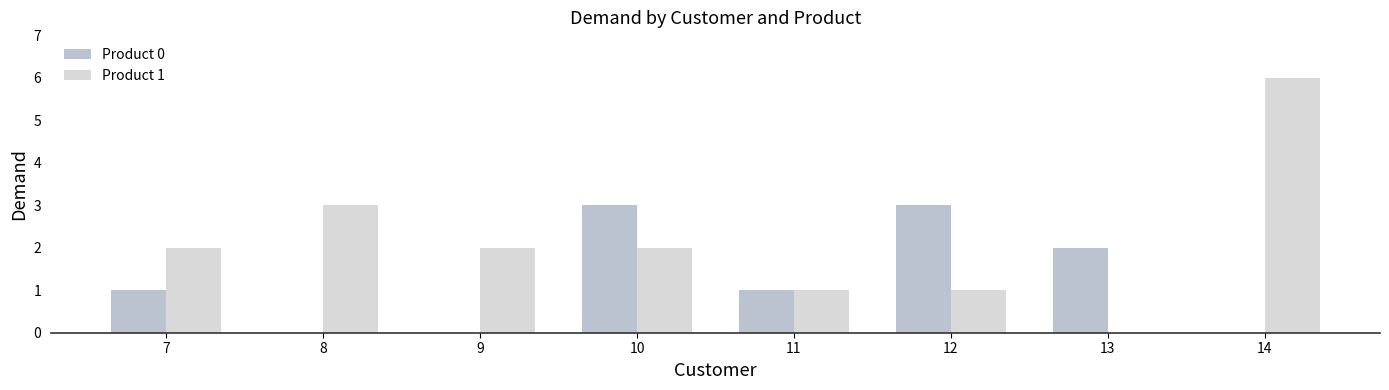

Which series changed the most between 12 and 14?

Product 1